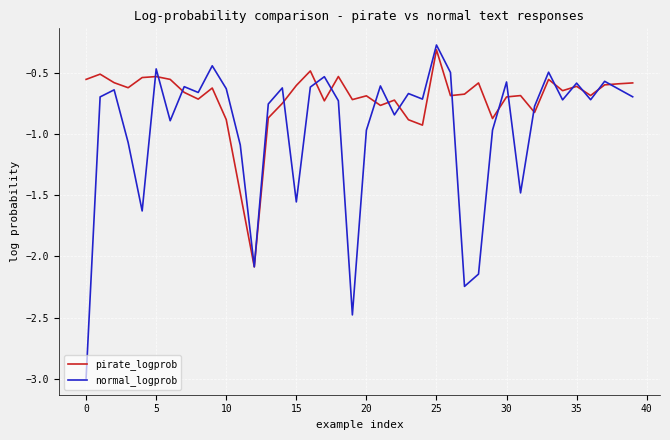

What is the minimum value shown in the chart?

-3.0